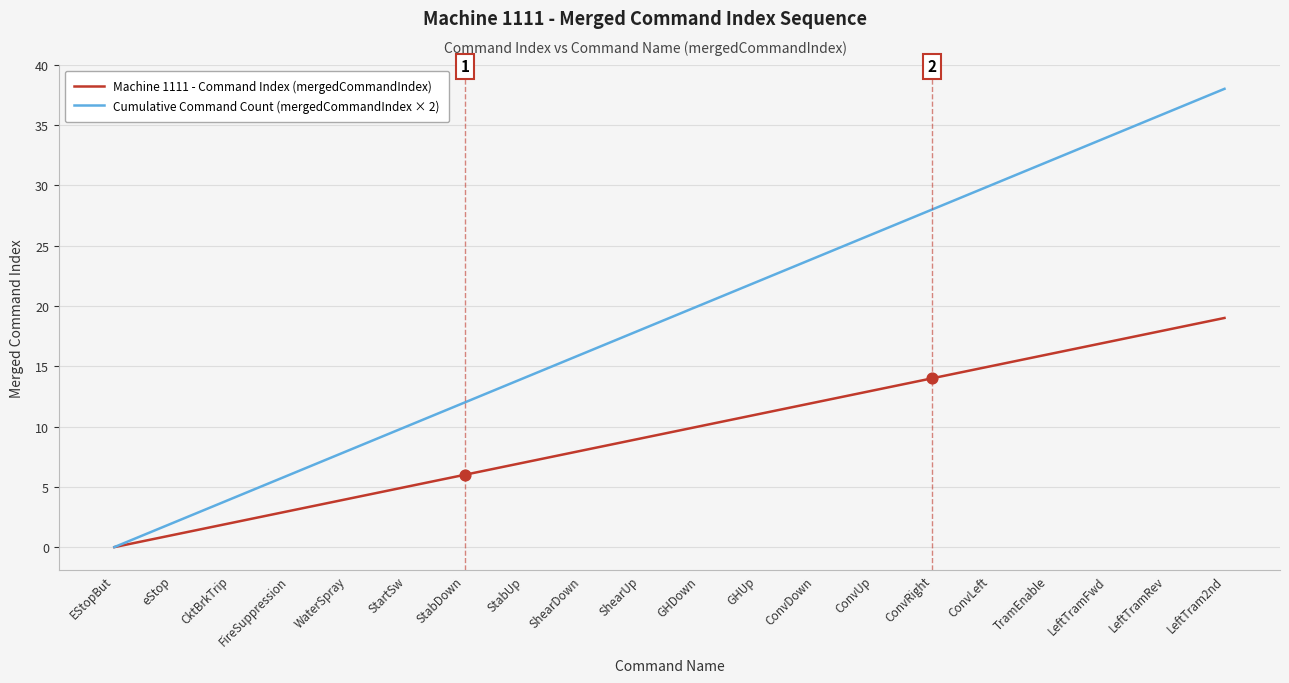

Which series changed the most between GHDown and ConvUp?

Cumulative Command Count (mergedCommandIndex × 2)